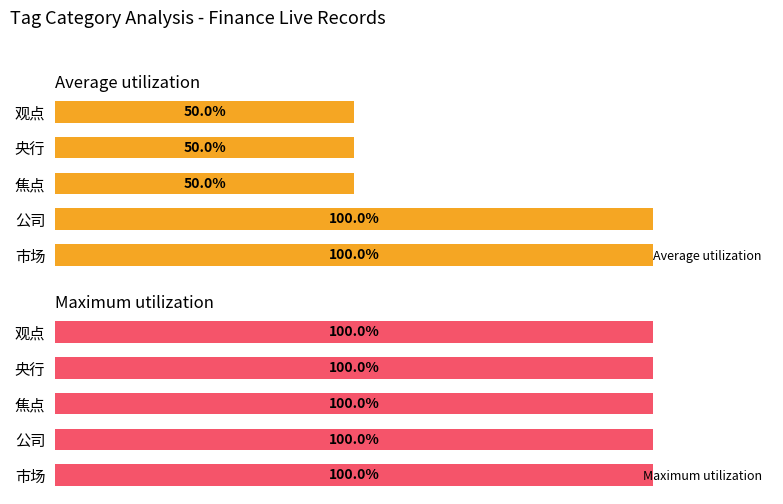

Are the bars grouped side by side (vs. stacked)?

Yes